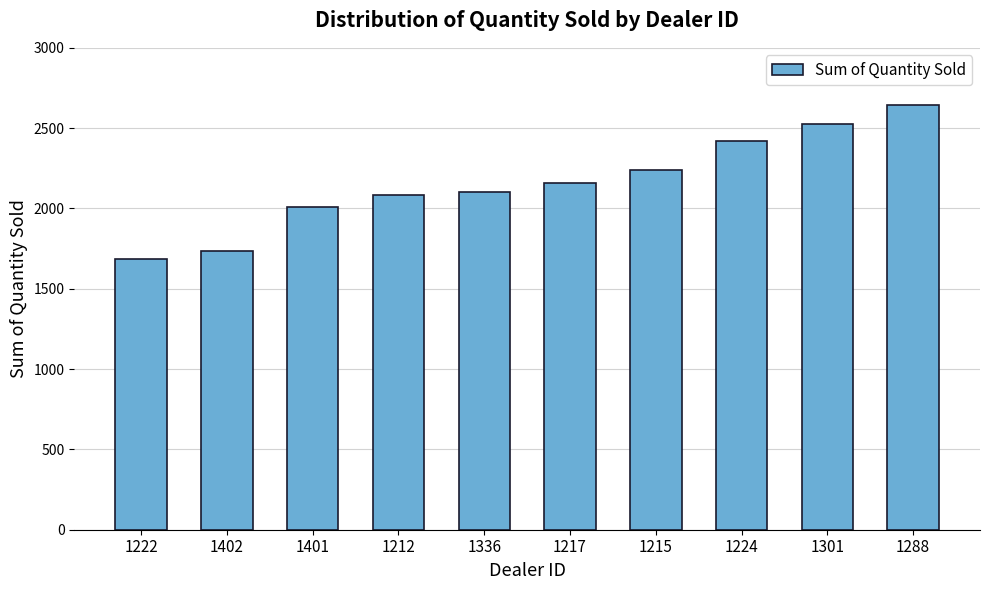

What is the difference between the values at 1222 and 1402?

55